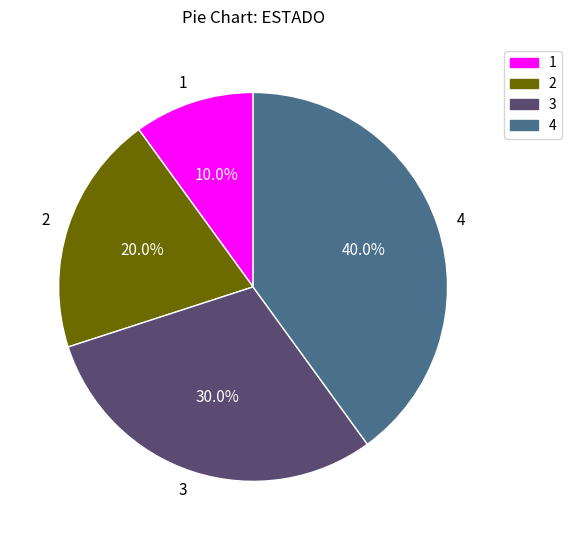

Which has a higher value, 1 or 4?

4